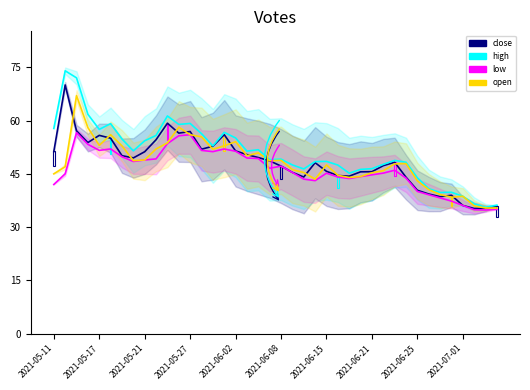

What is the difference between the second highest and second lowest values in the open series?

22.7